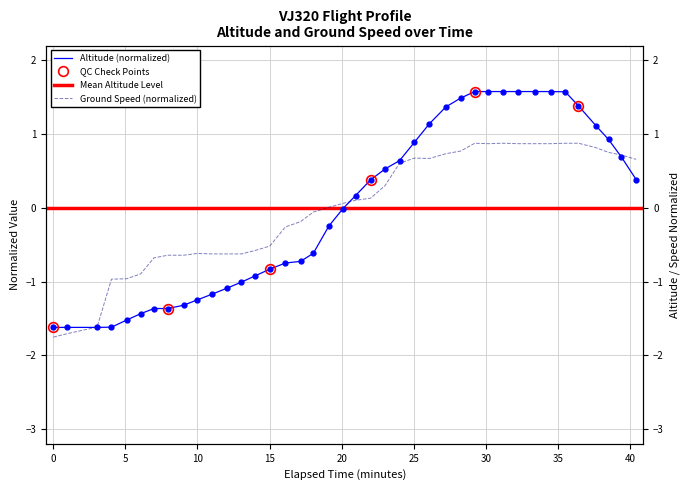

Which series has the largest range (max minus min)?

altitude